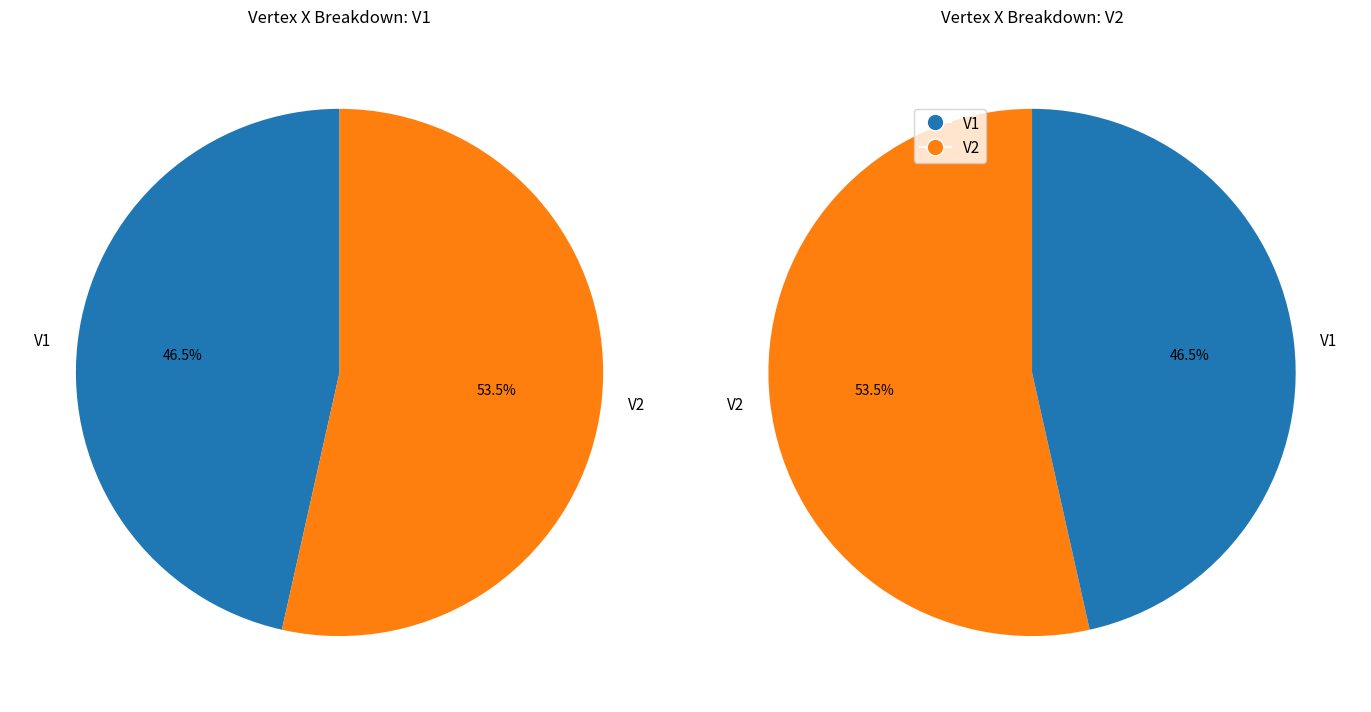

What percentage do V2 and V1 together represent?

100.0%